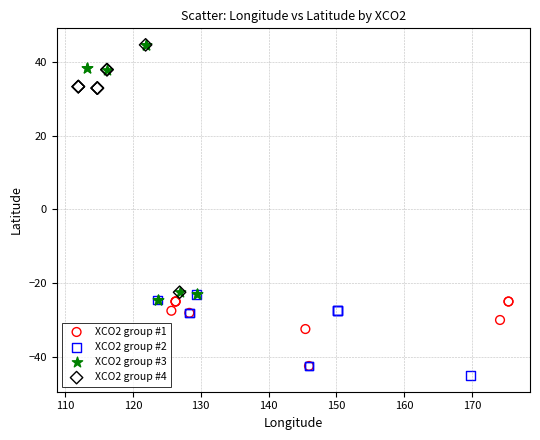

Which series has the widest spread of Y values?

XCO2 group #3